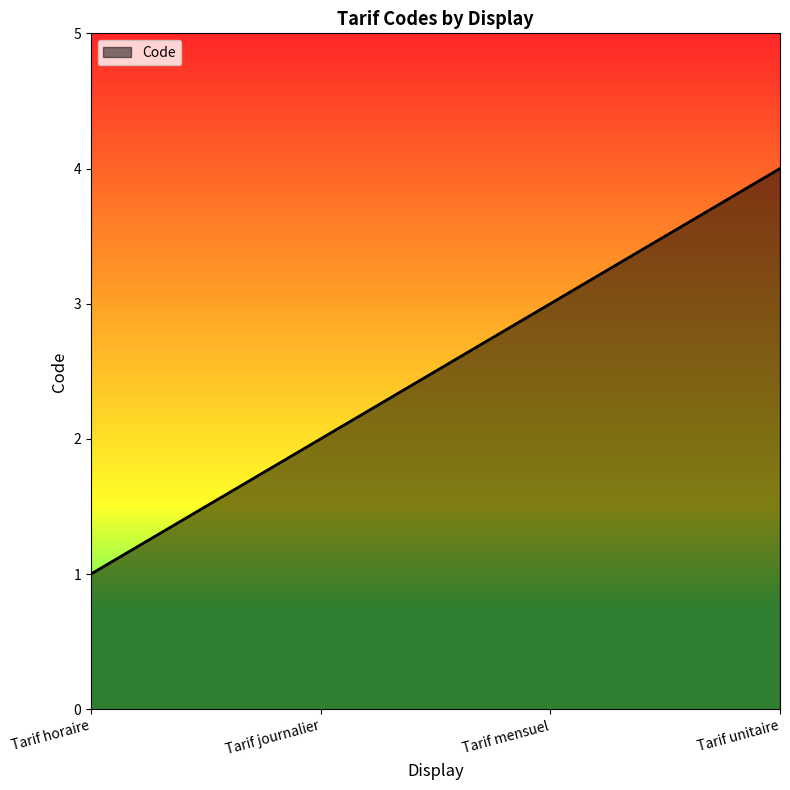

Which has a higher value, Tarif horaire or Tarif mensuel?

Tarif mensuel